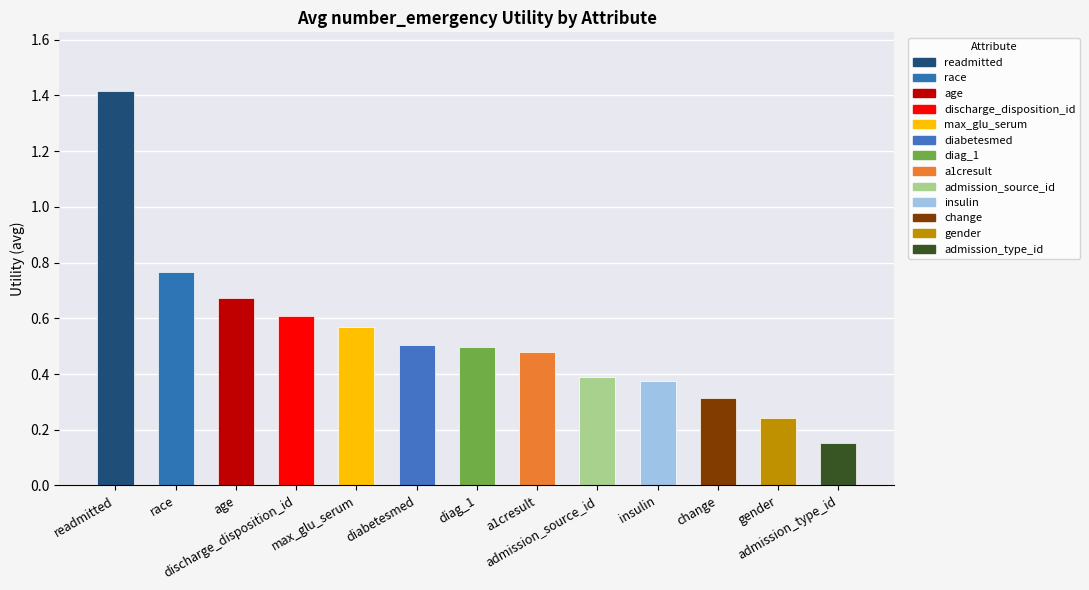

Reading left to right, list all the values displayed in this chart.

1.4	0.8	0.7	0.6	0.6	0.5	0.5	0.5	0.4	0.4	0.3	0.2	0.2